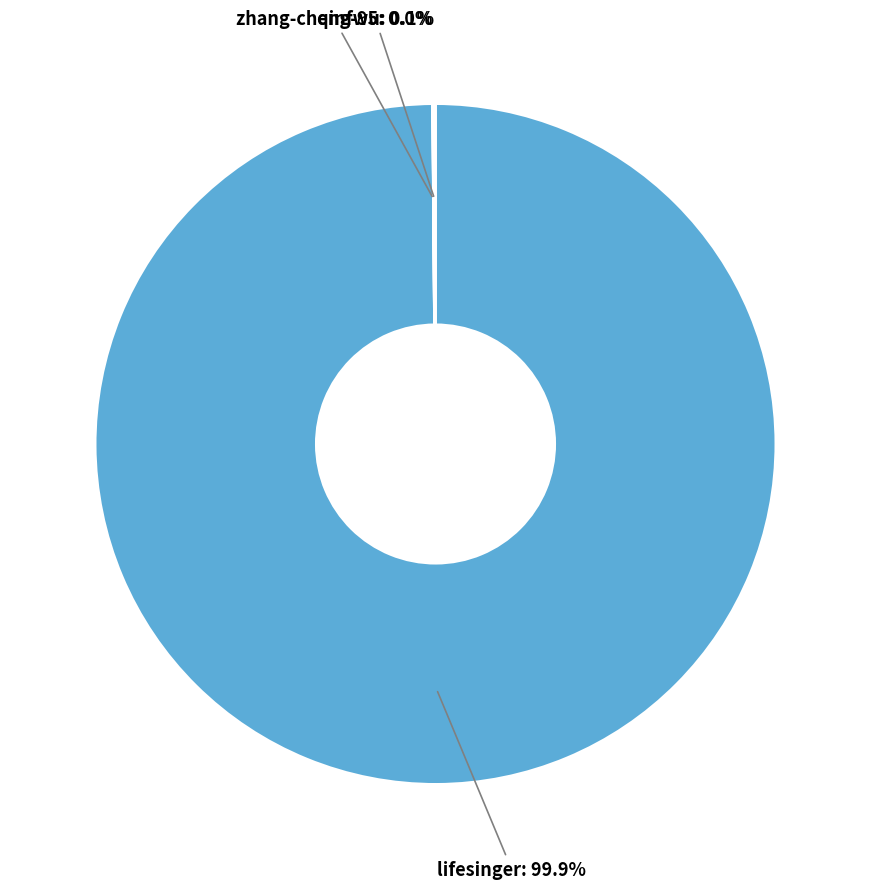

Is there any slice that represents more than half of the pie?

Yes